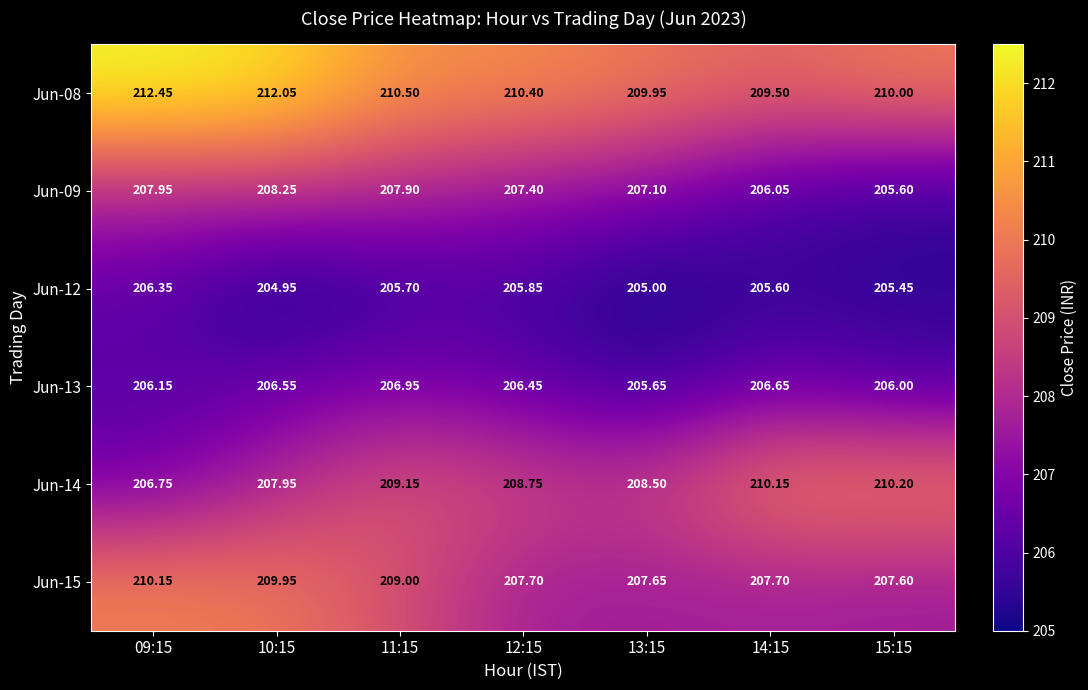

Rank the series by their maximum value, from lowest to highest.

Jun-12, Jun-13, Jun-09, Jun-15, Jun-14, Jun-08